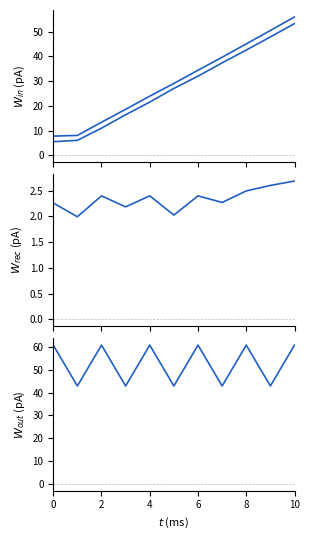

Reading right to left, what are all the values shown in this chart?

min_t: 53.3	47.9	42.6	37.4	32.0	27.1	21.6	16.4	11.0	6.1	5.5
max_t: 56.0	50.5	45.1	39.7	34.4	29.1	24.0	18.6	13.4	8.1	7.8
song_len: 2.7	2.6	2.5	2.3	2.4	2.0	2.4	2.2	2.4	2.0	2.3
distance: 61.0	43.0	61.0	43.0	61.0	43.0	61.0	43.0	61.0	43.0	61.0